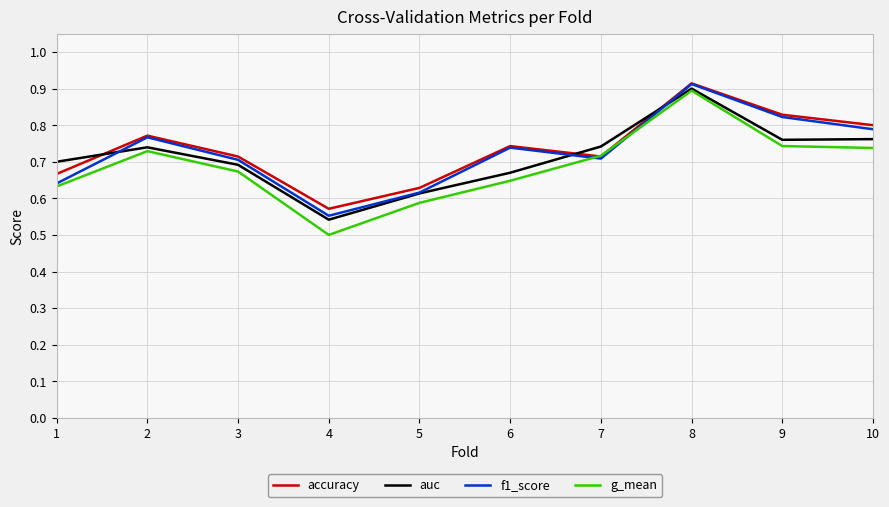

Is the value of f1_score at 10 greater than the value of auc at 4?

Yes